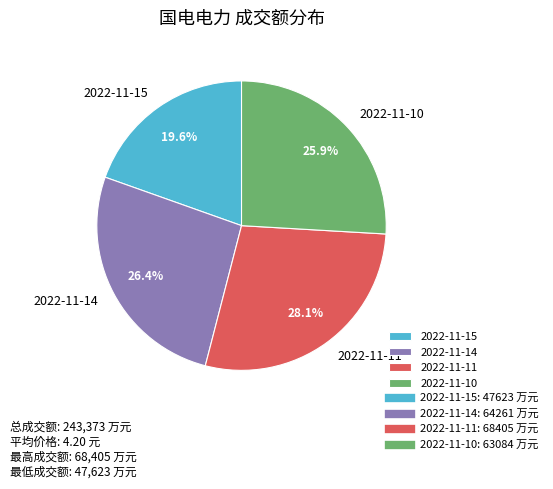

Which slice is the largest?

2022-11-11